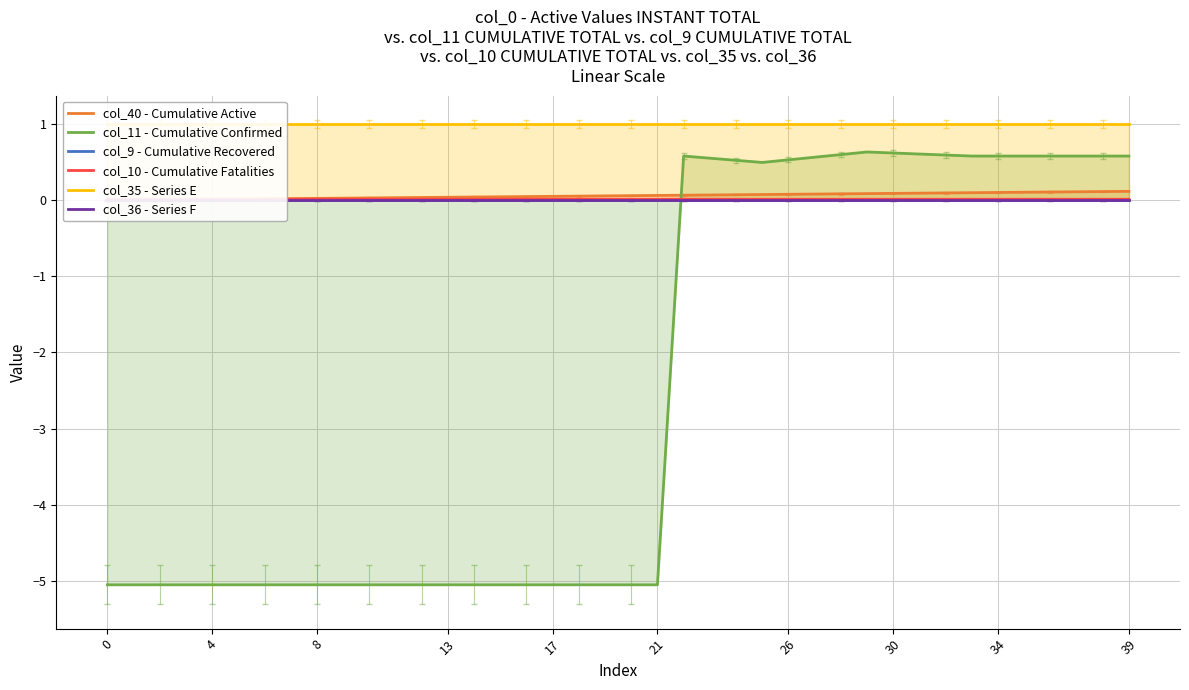

How many interior local valleys does the col_11 - Cumulative Confirmed series have?

1